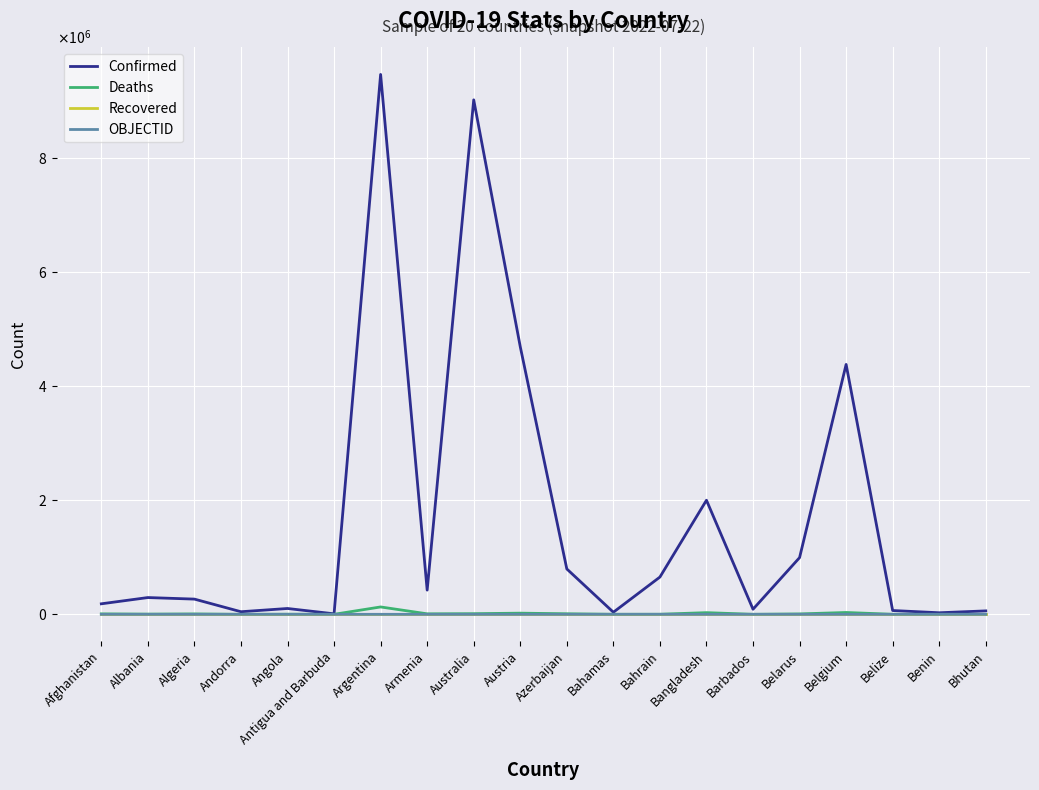

Does the chart display data point markers on the line(s)?

No